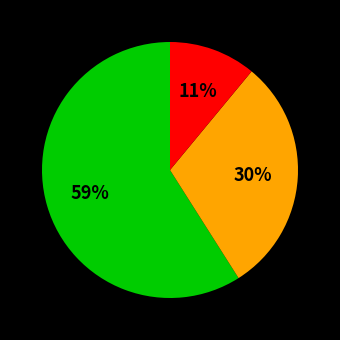

Is there a majority slice in this chart?

Yes